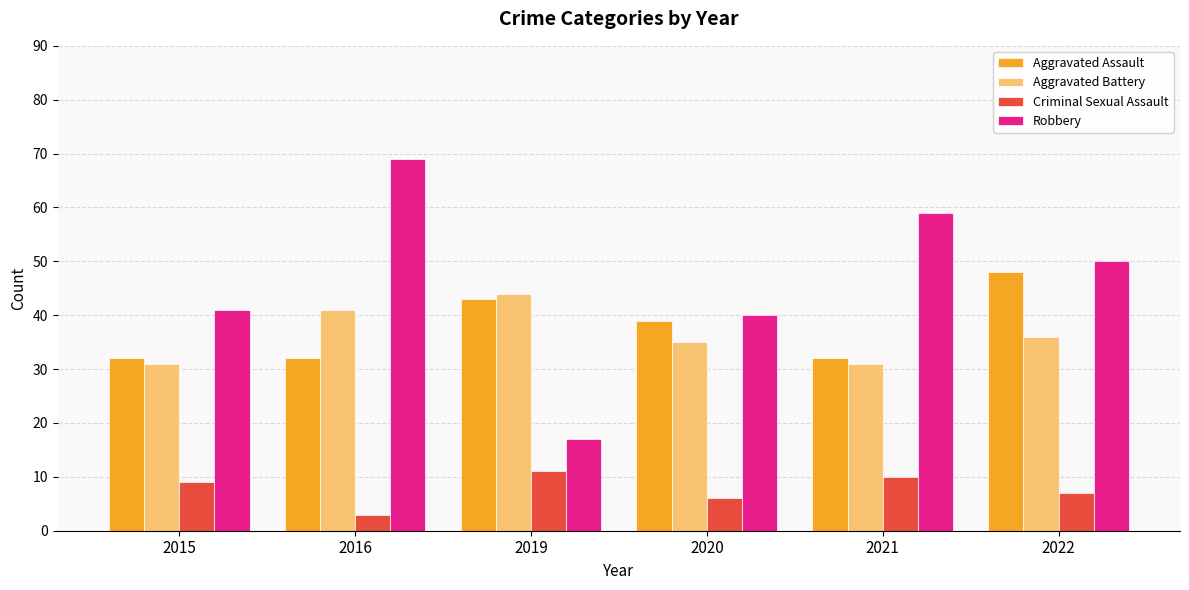

The value of Criminal Sexual Assault at 2021 is 10. True or false?

True